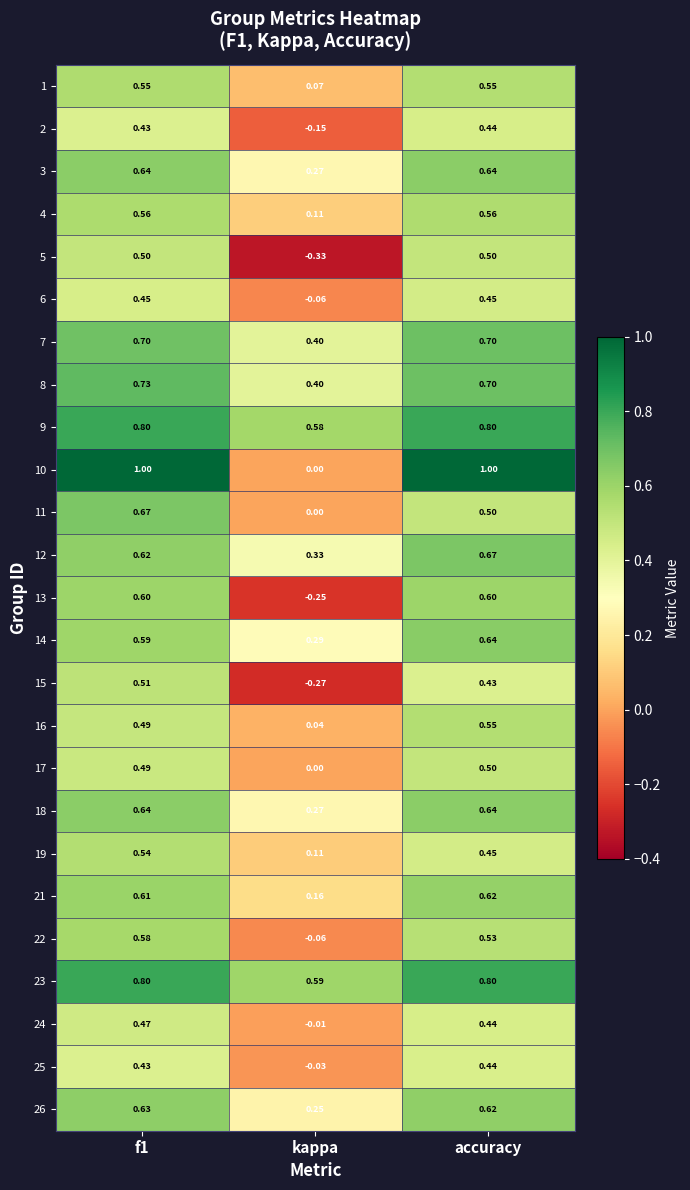

Where is 3 nearest to the value 0?

kappa